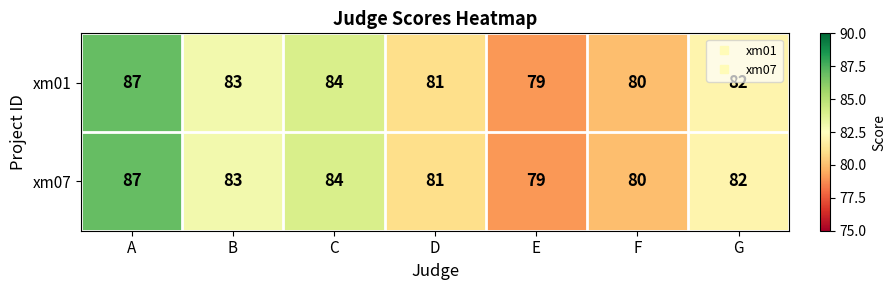

How many xm07 values are between 80 and 84?

5